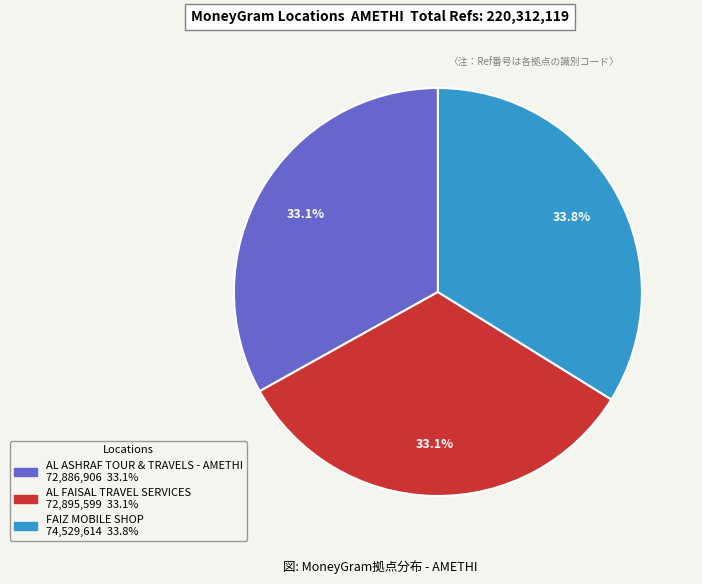

What is the largest slice in the pie chart?

FAIZ MOBILE SHOP